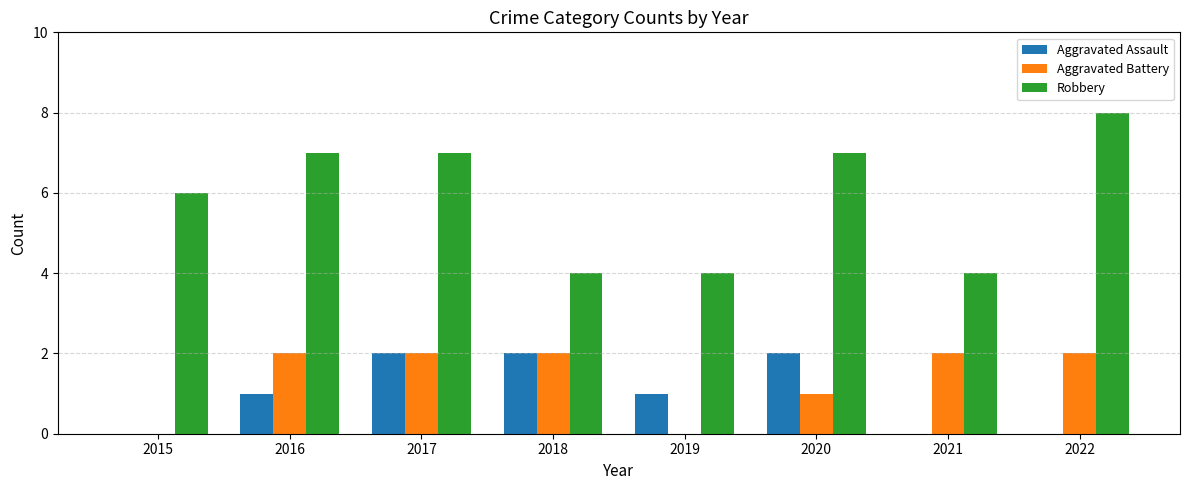

Are the bars horizontal?

No